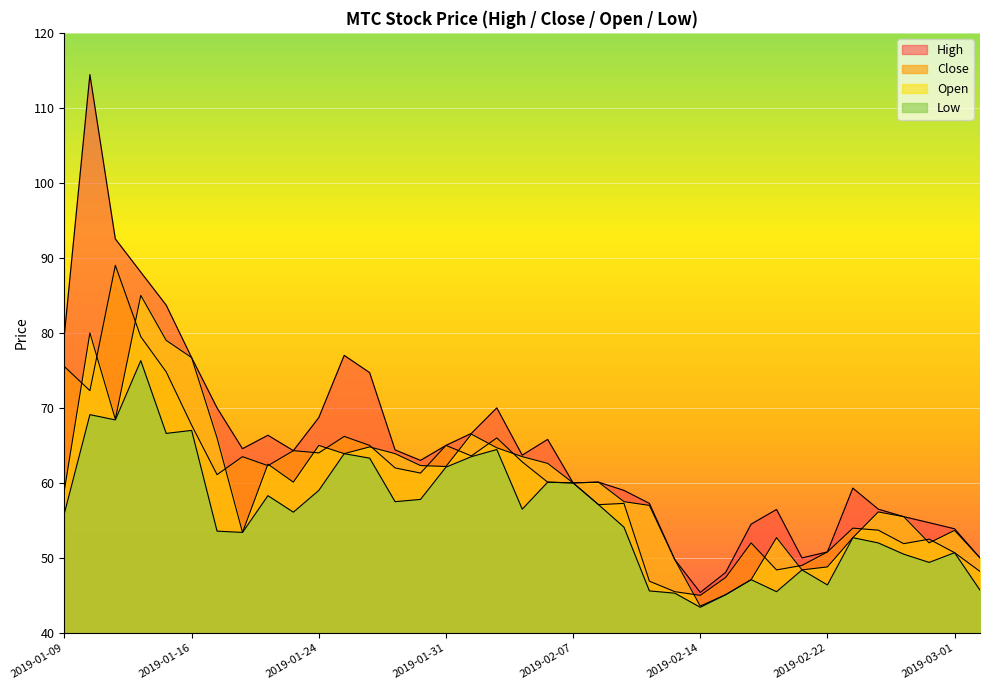

What is the average value of the High series?

64.9